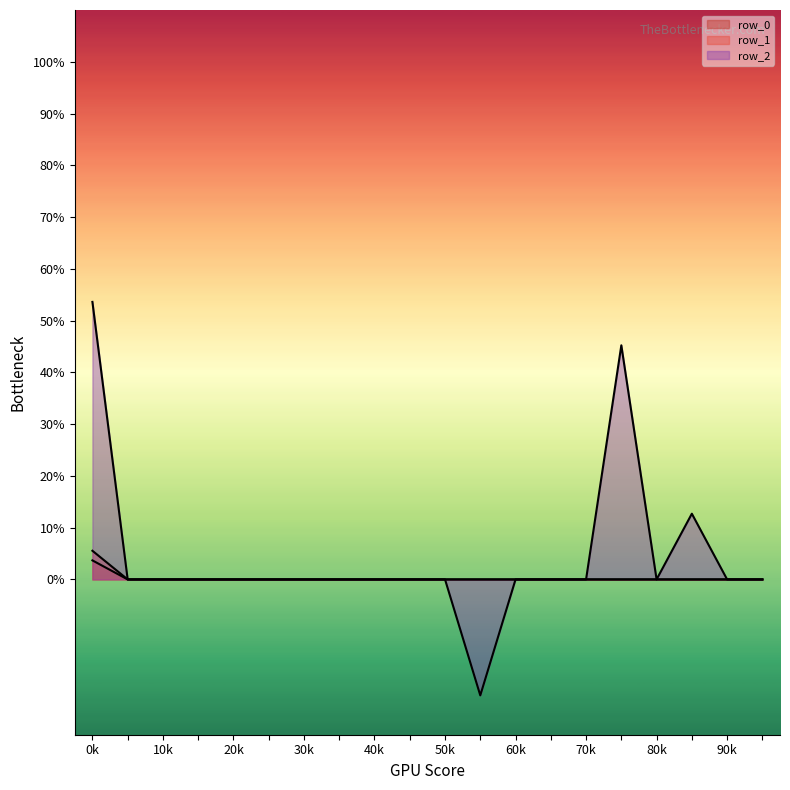

True or false: row_0 and row_2 cross at least once.

False